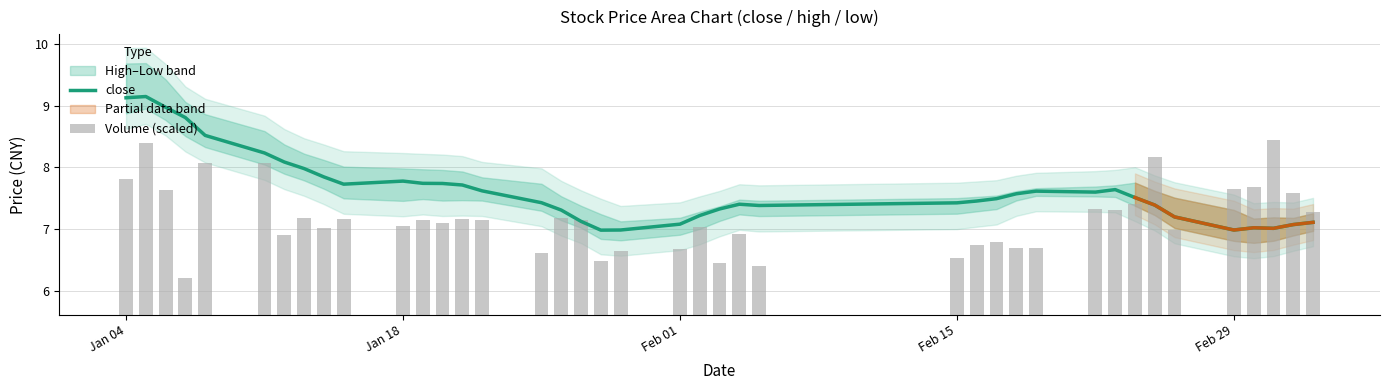

The value of close at Jan 04 is 9.1. True or false?

True